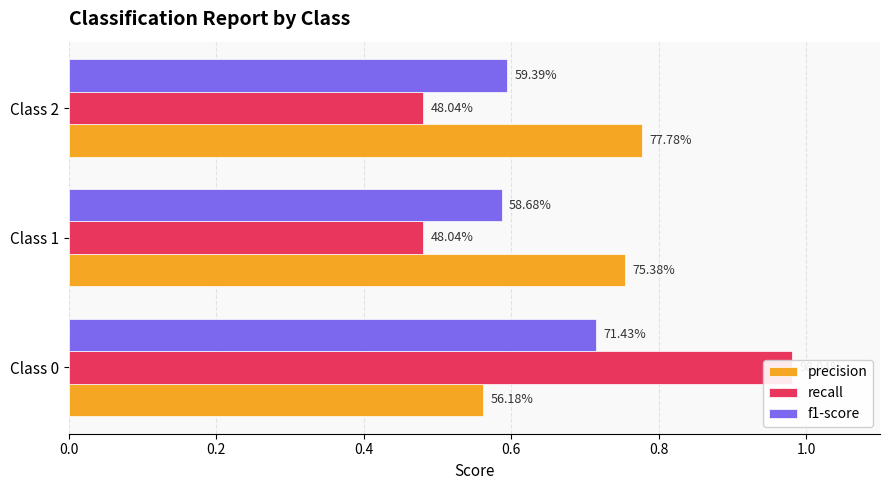

Is the value of f1-score at Class 0 greater than the value of precision at Class 0?

Yes